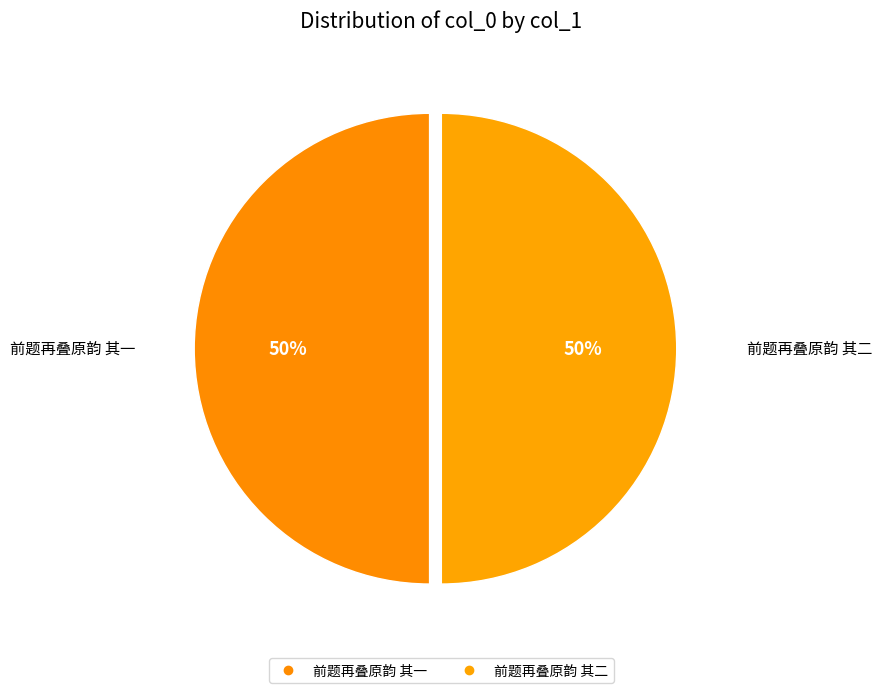

How many segments does this pie chart have?

2